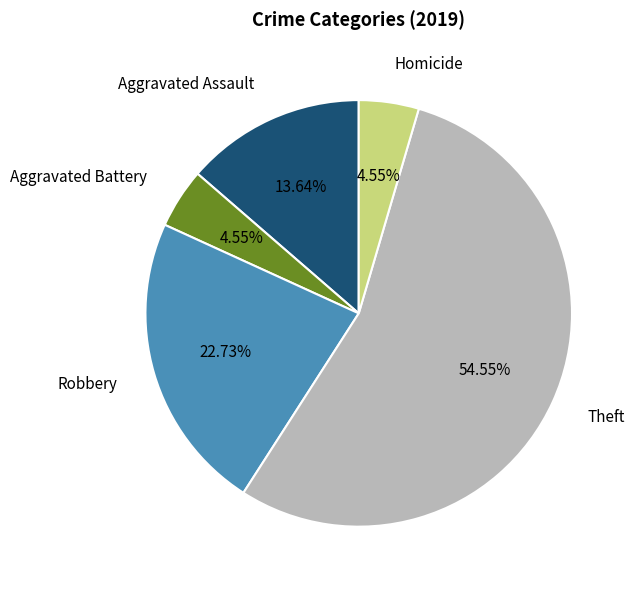

Which category has the biggest portion of the pie?

Theft